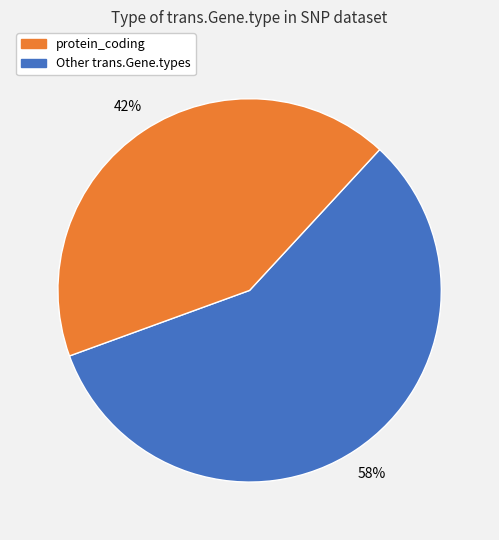

To the nearest percent, what is the average slice percentage?

50%